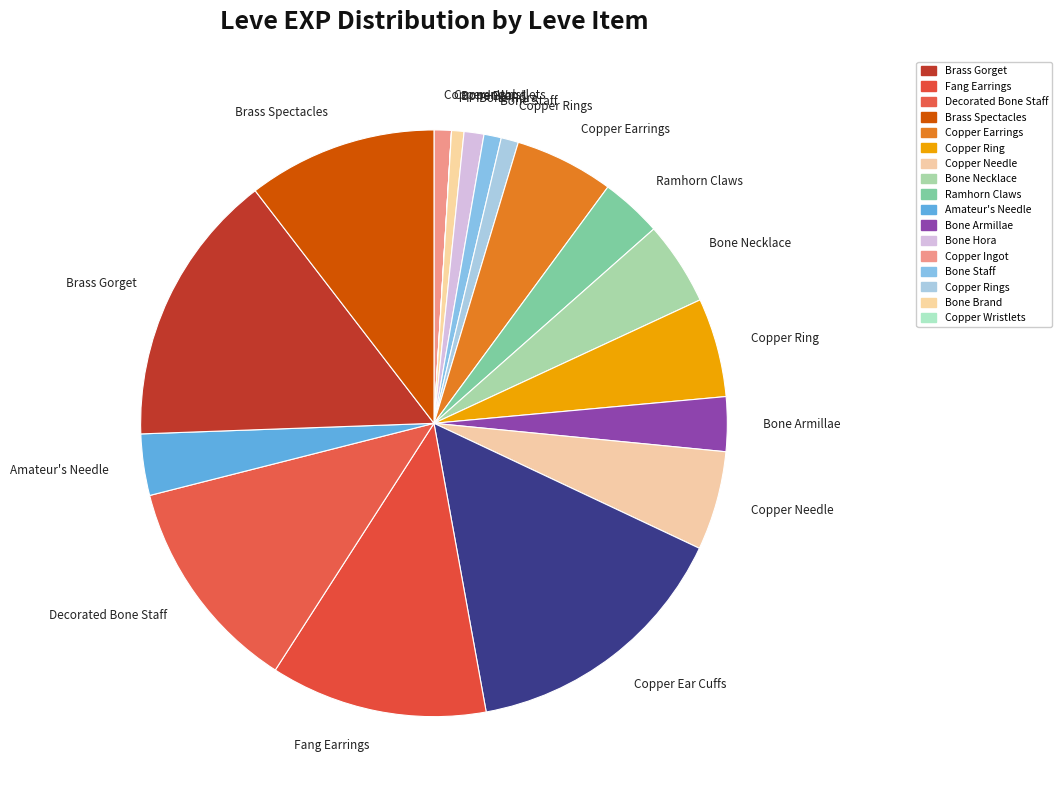

Which has a higher value, Brass Gorget or Bone Staff?

Brass Gorget